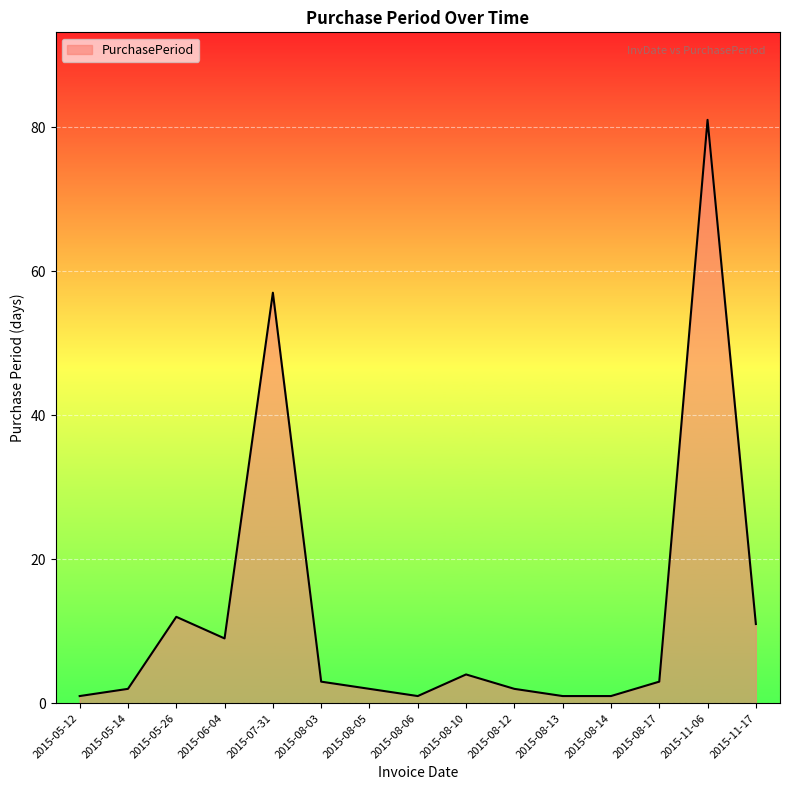

Is it true that the value at 2015-11-06 is 81?

True